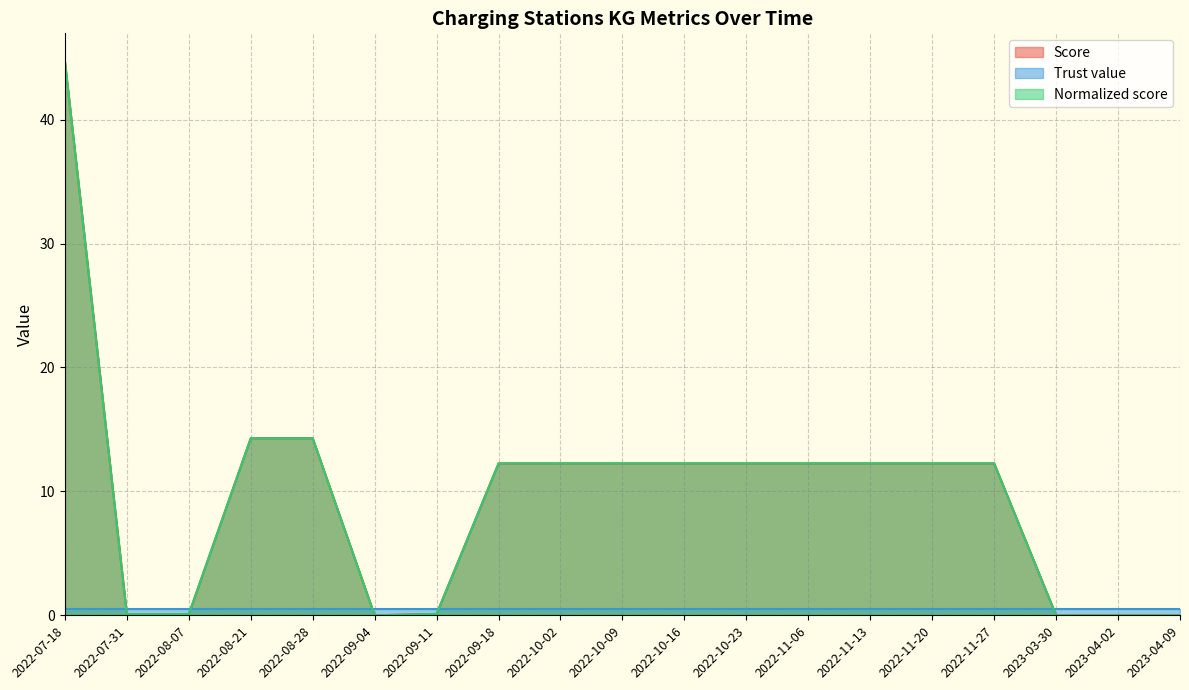

Does the chart display data point markers on the line(s)?

No